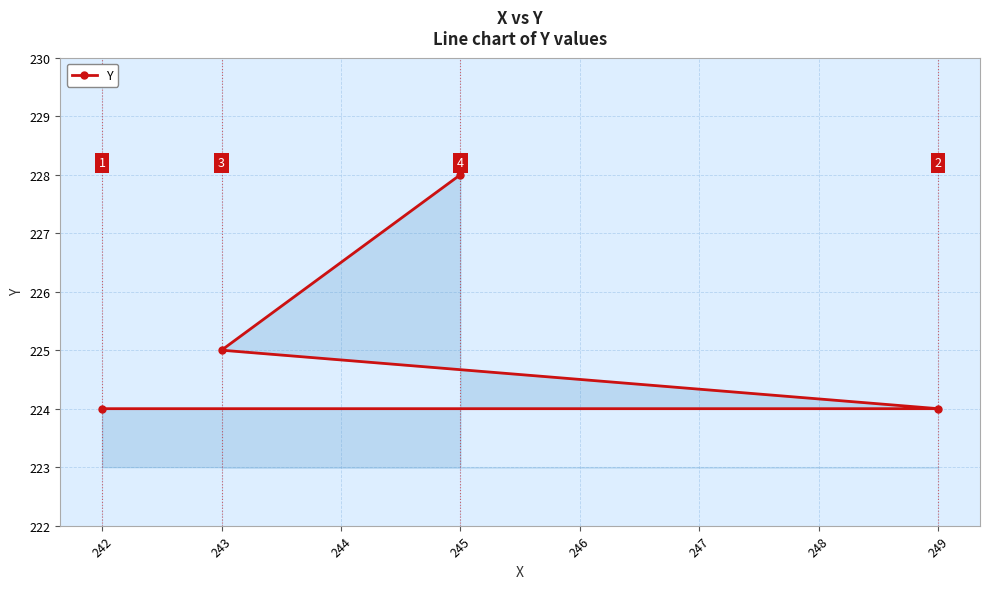

What is the ratio of the value at 242 to the value at 243?

1.0